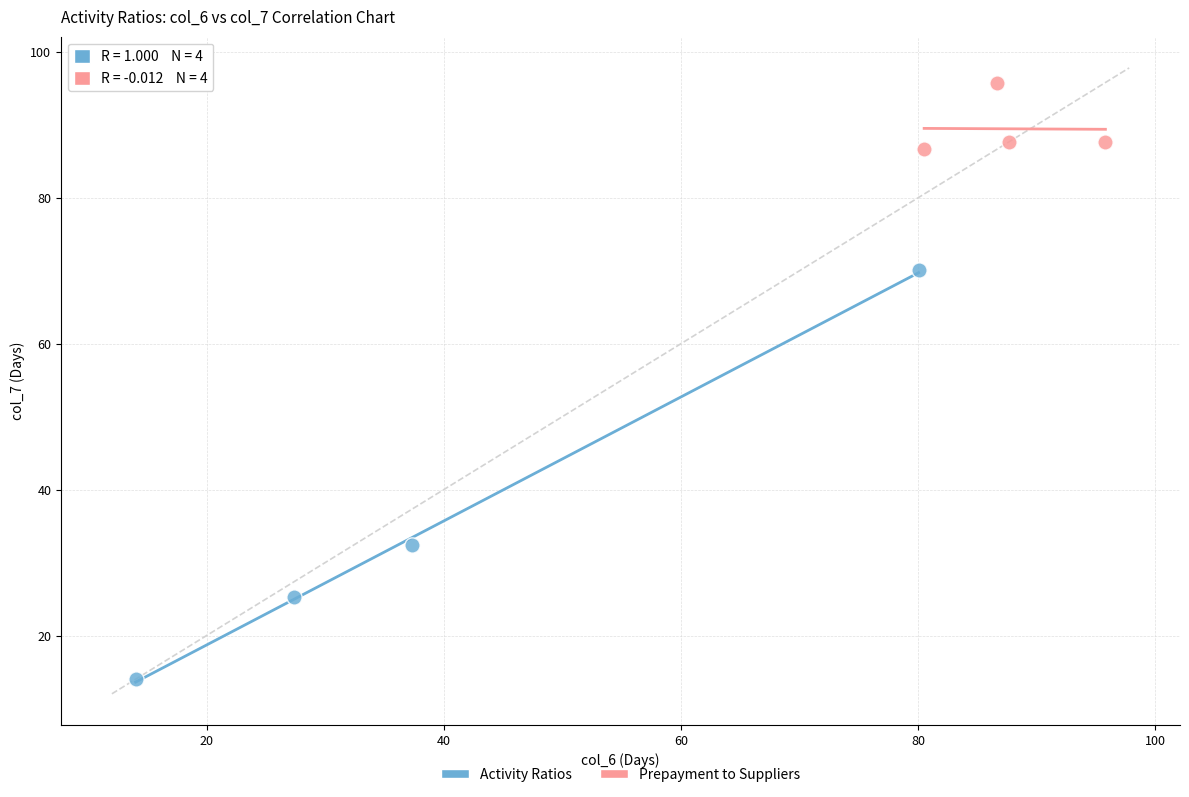

Which series has the largest Y range (max minus min)?

Activity Ratios